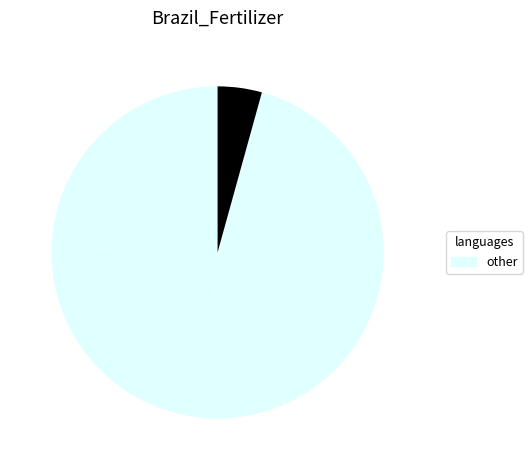

Count the number of slices in the pie.

10